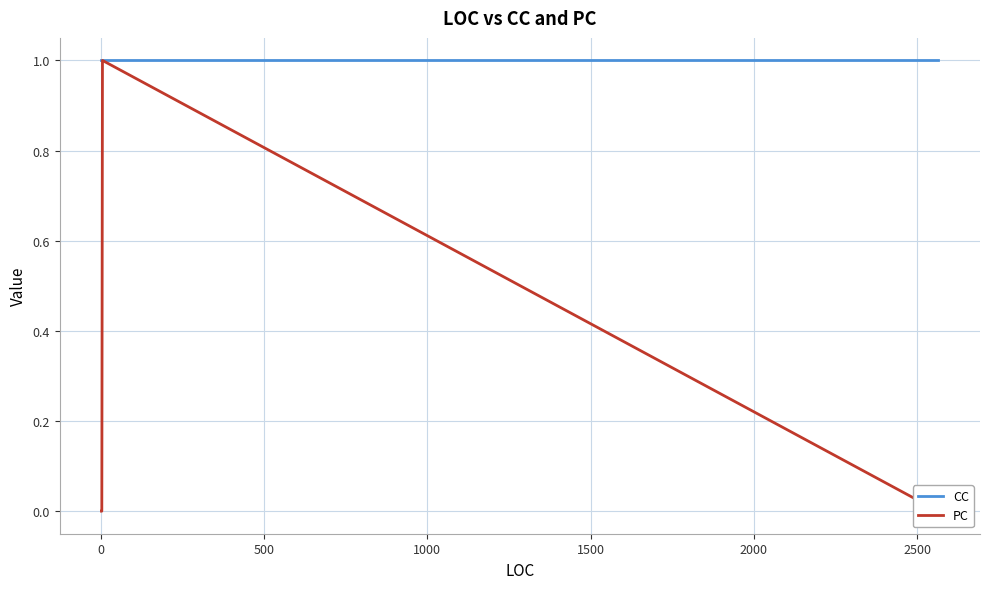

Count the number of categories in the chart.

31